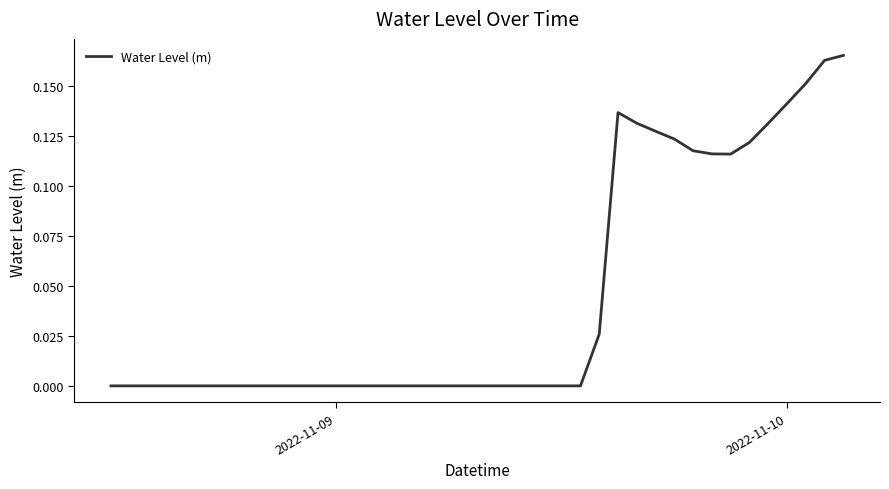

Does the chart have visible grid lines?

No